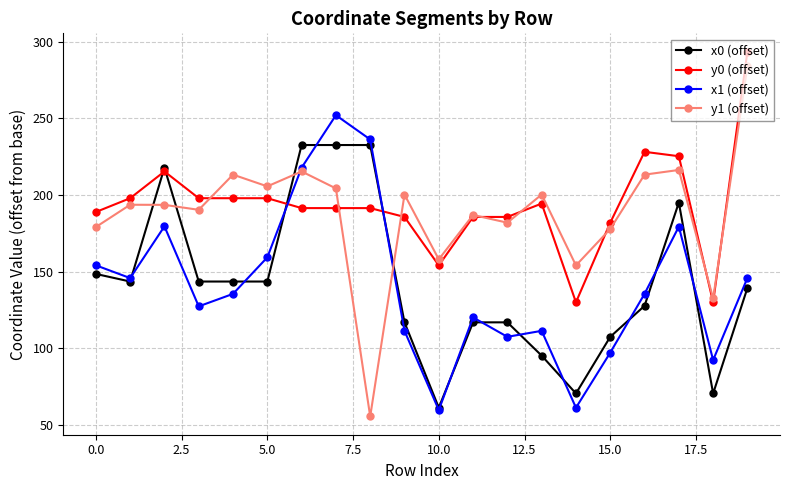

Which series has the largest range (max minus min)?

y1 (offset)